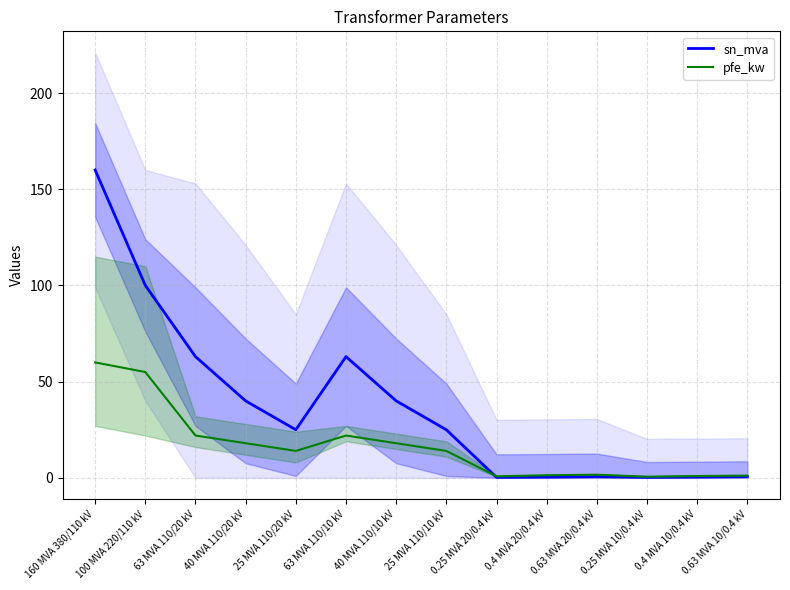

What is the smallest value displayed?

0.2